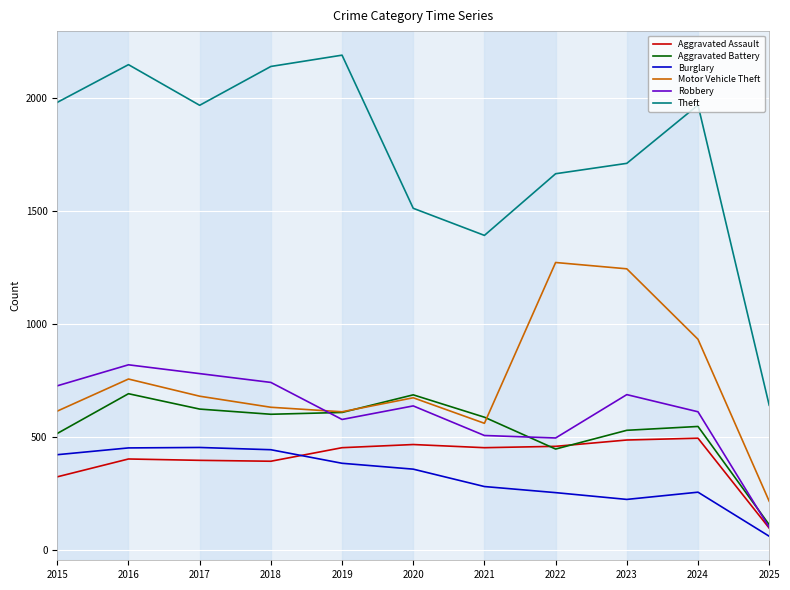

Between 2019 and 2020, which series saw the biggest shift?

Theft